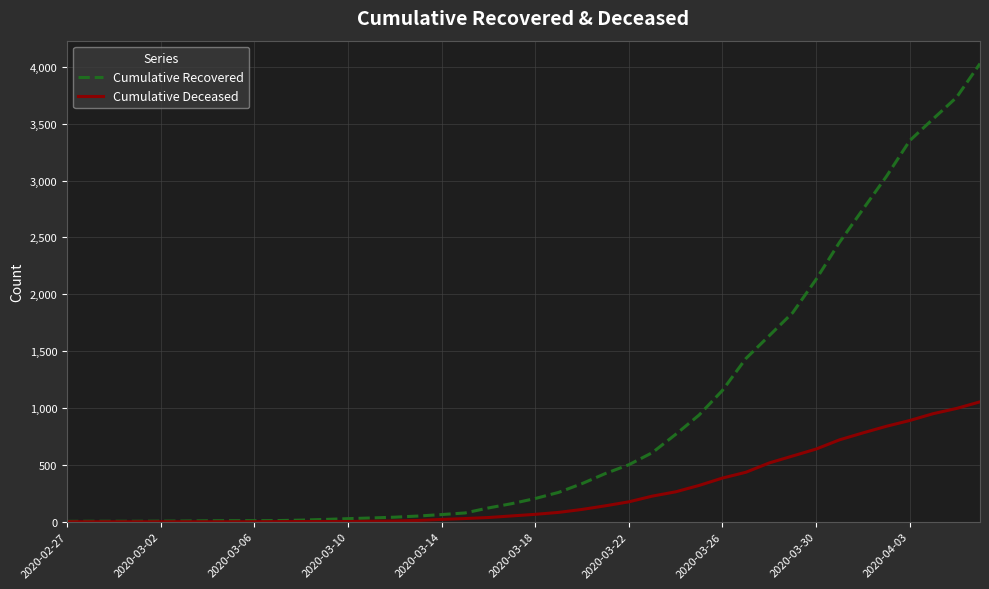

Which series has the largest total across all categories?

Cumulative Recovered